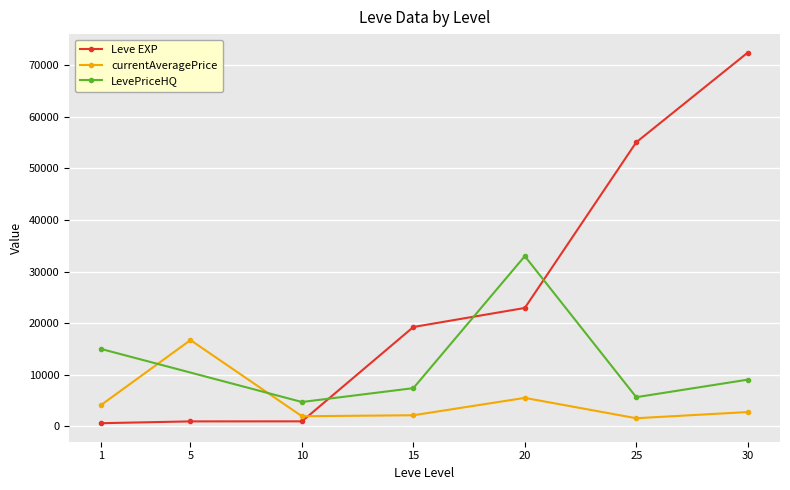

What is the maximum value for Leve EXP?

72430.0